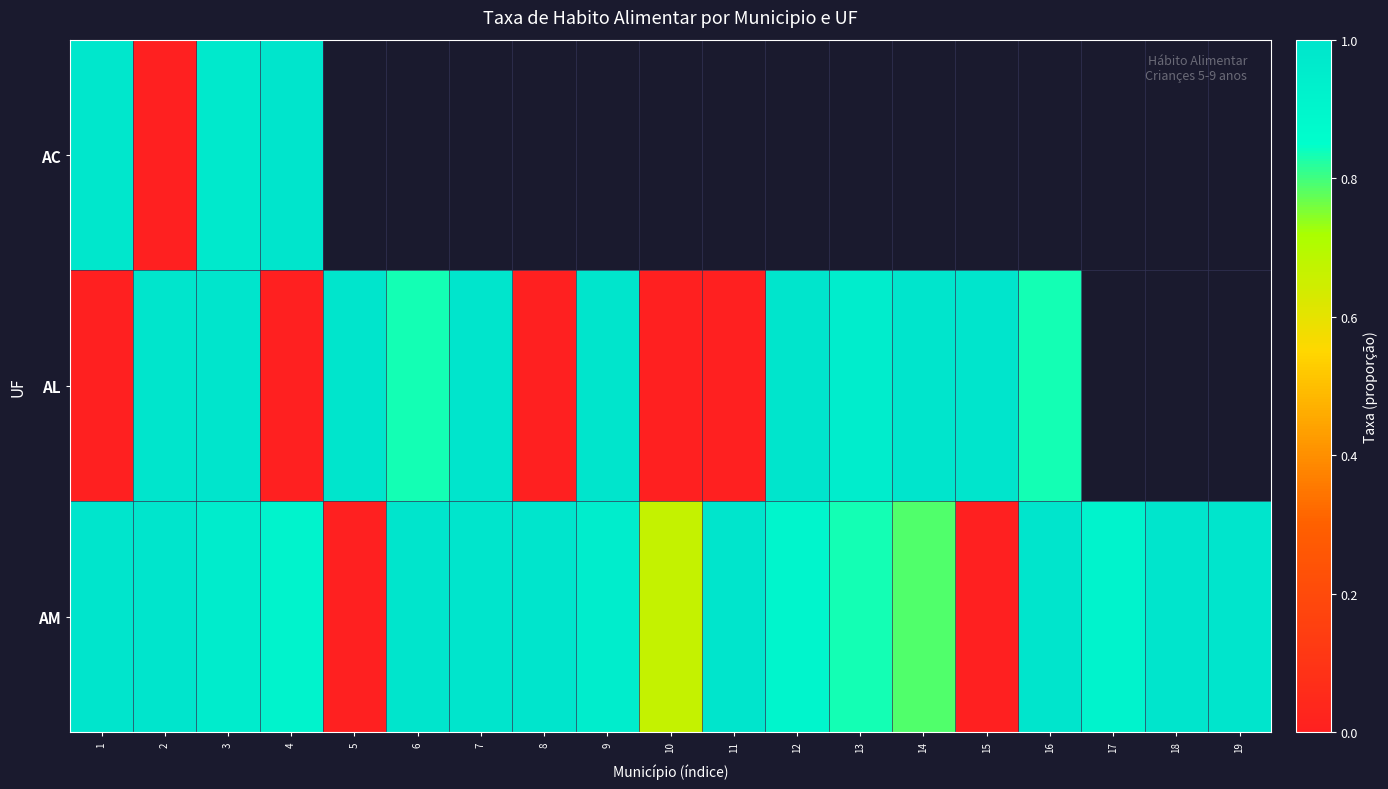

How many positive values does the AM series have?

17